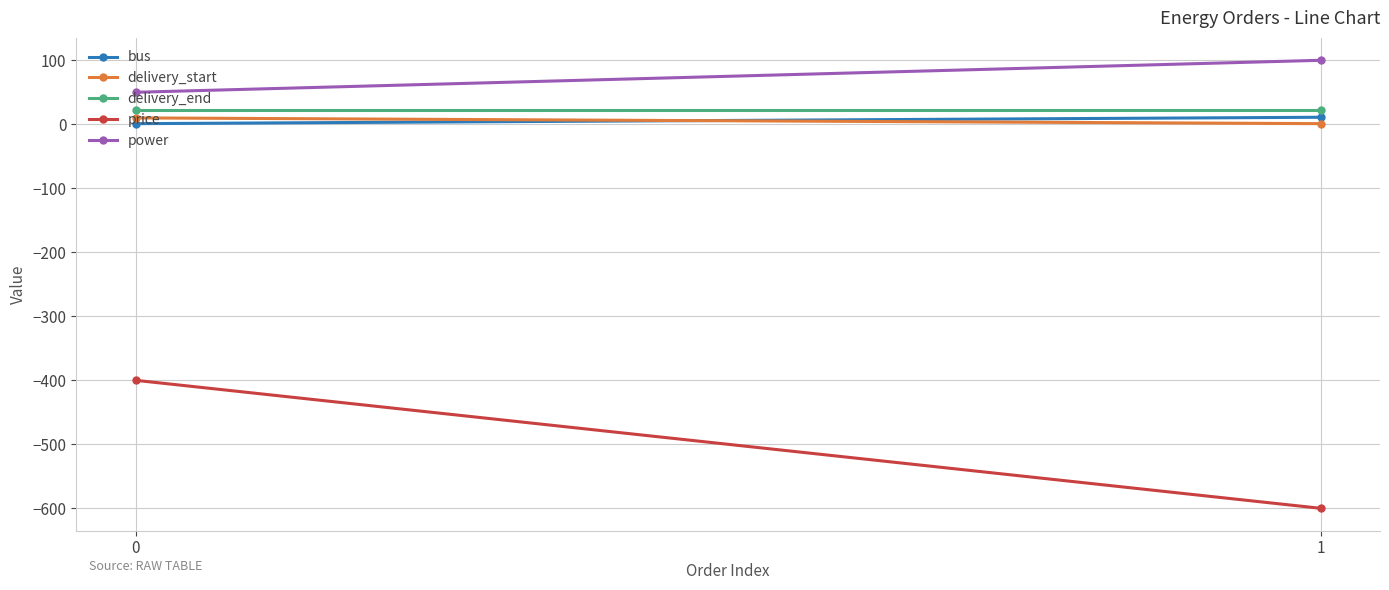

Is this an area chart (filled region under the line)?

No